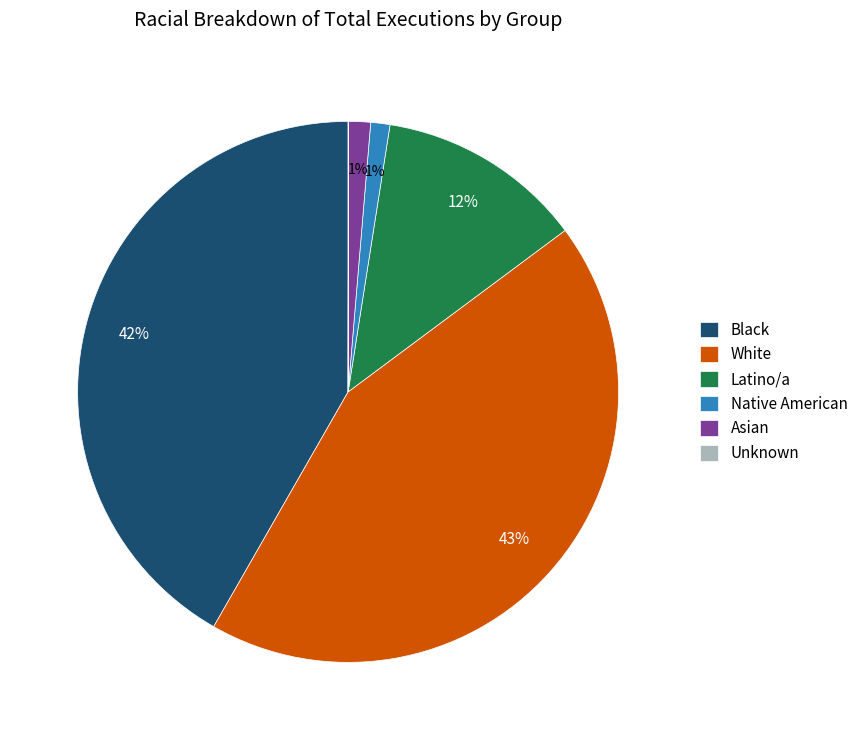

Does Native American account for over 50% of the chart?

No